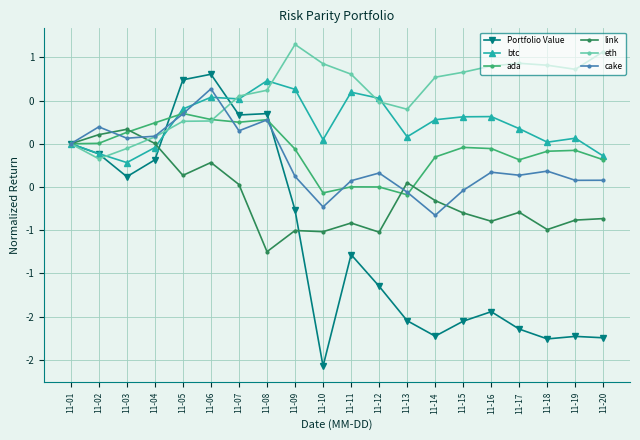

True or false: eth has a value of -0.0 at 11-03.

False